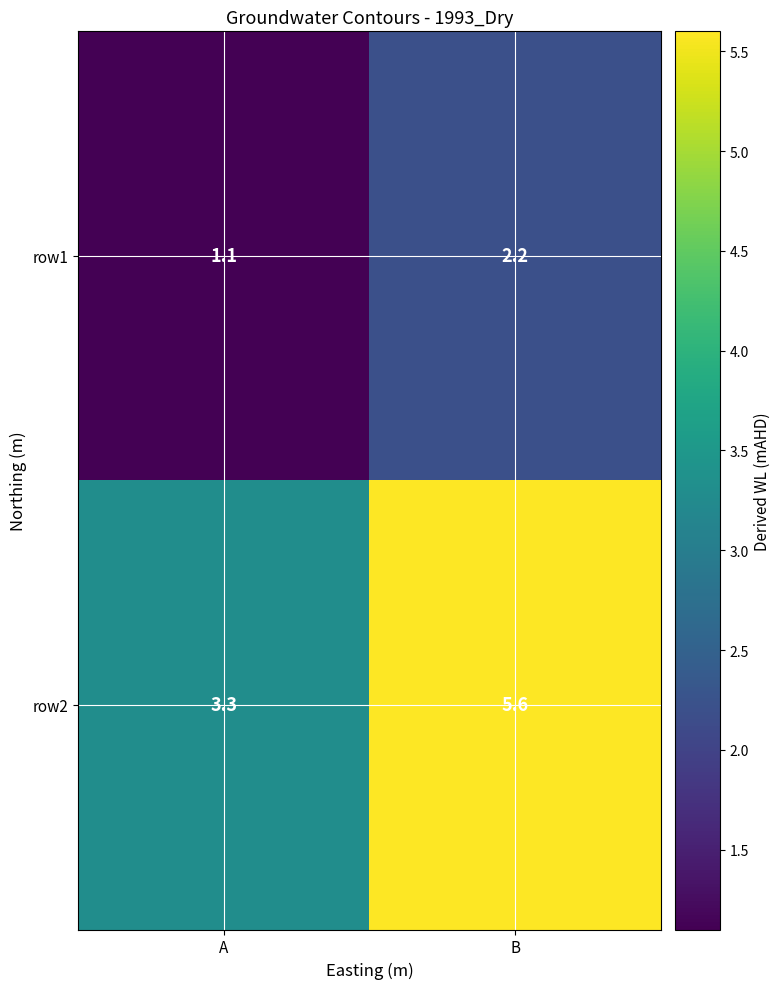

What is the total value across all series at B?

7.8